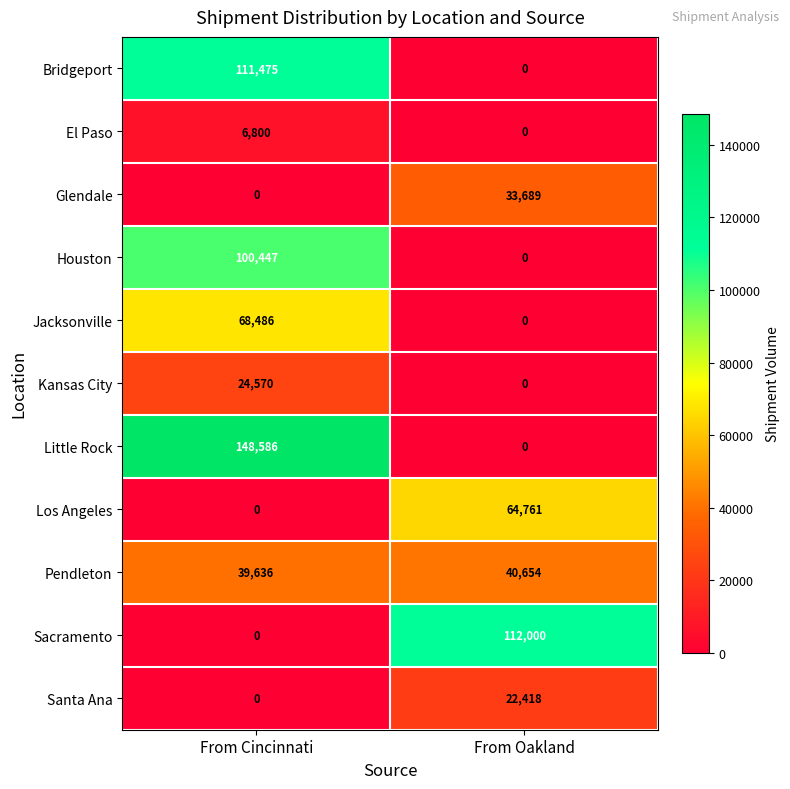

What is the average value of the Jacksonville series?

34243